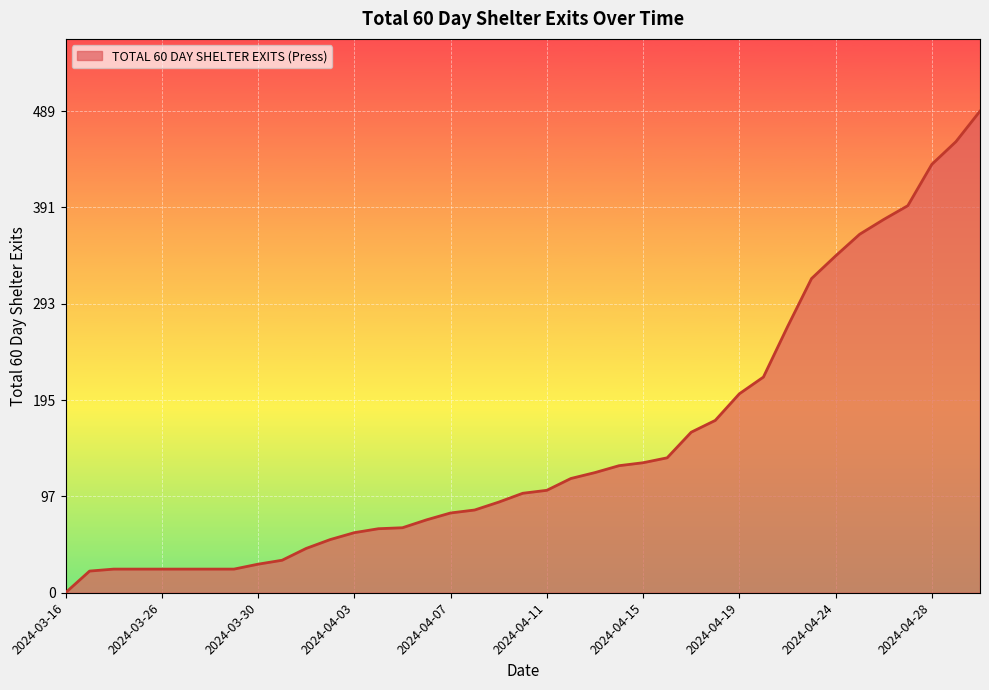

What is the difference between the maximum and minimum values?

489